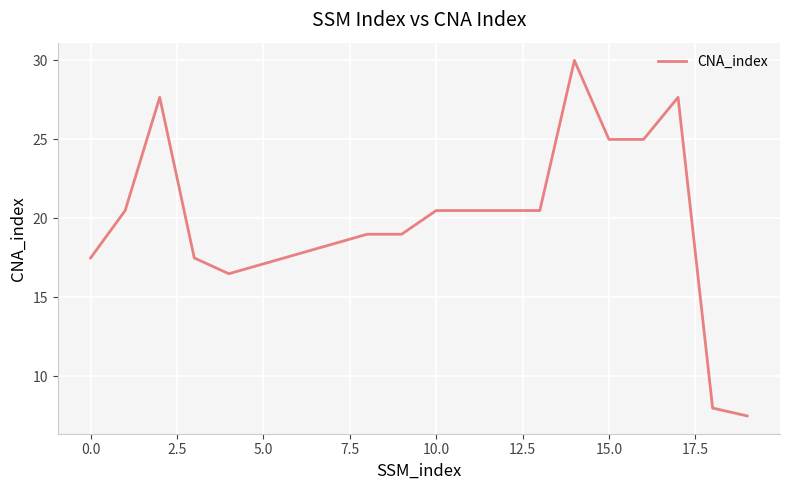

What is the maximum value shown in the chart?

30.0